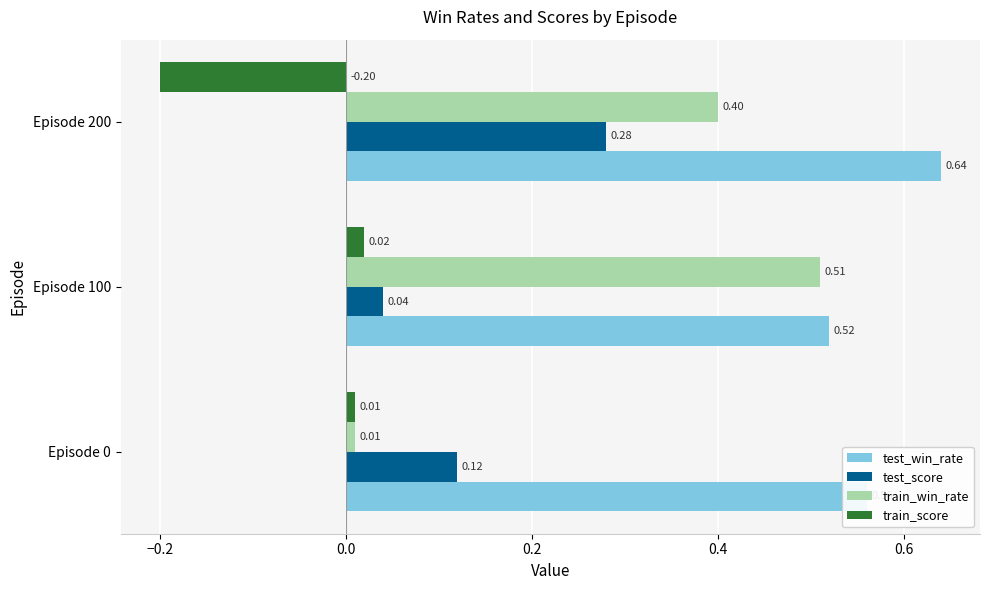

Between Episode 0 and Episode 100, which series saw the biggest shift?

train_win_rate